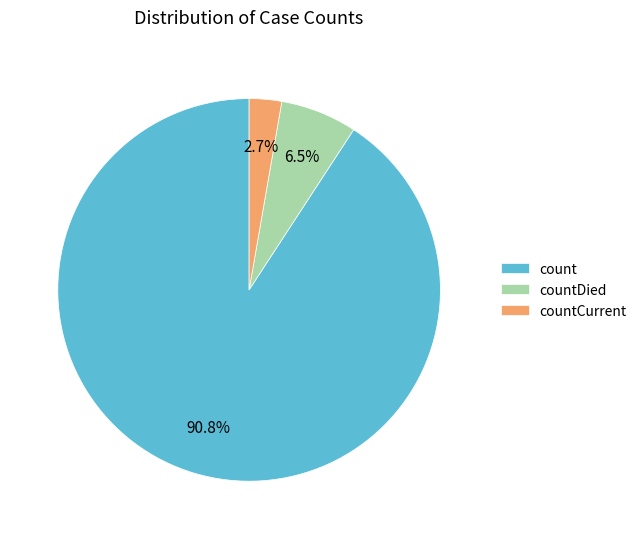

To the nearest percent, what portion does countCurrent represent?

3%